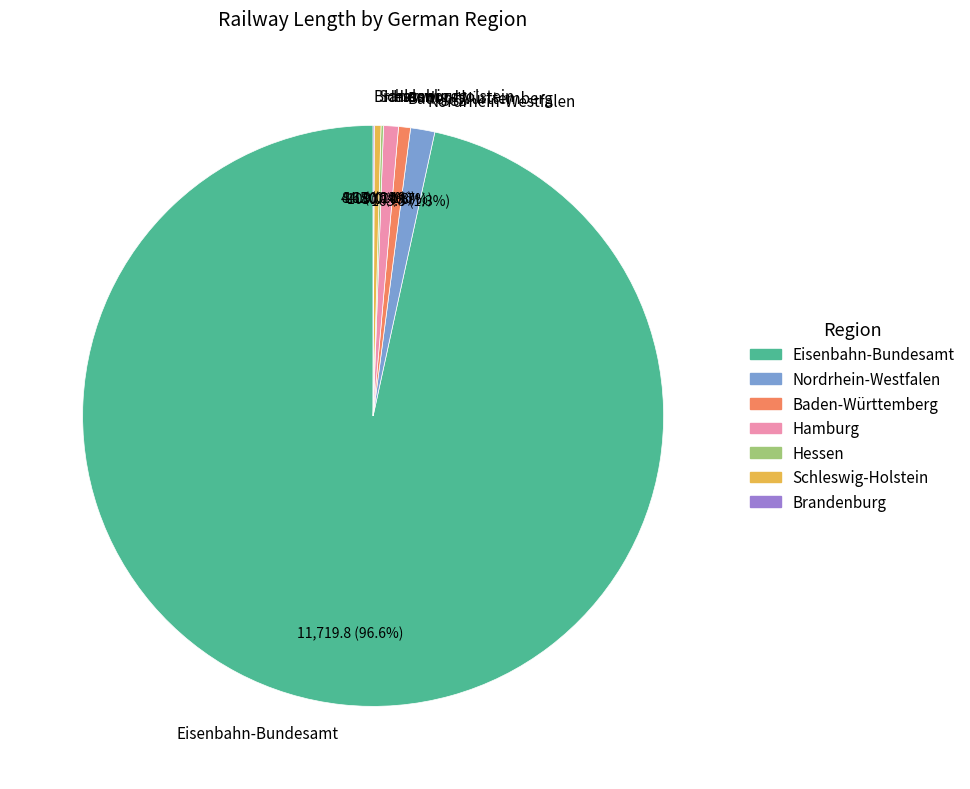

Is the sum of Hamburg and Baden-Württemberg greater than half?

No